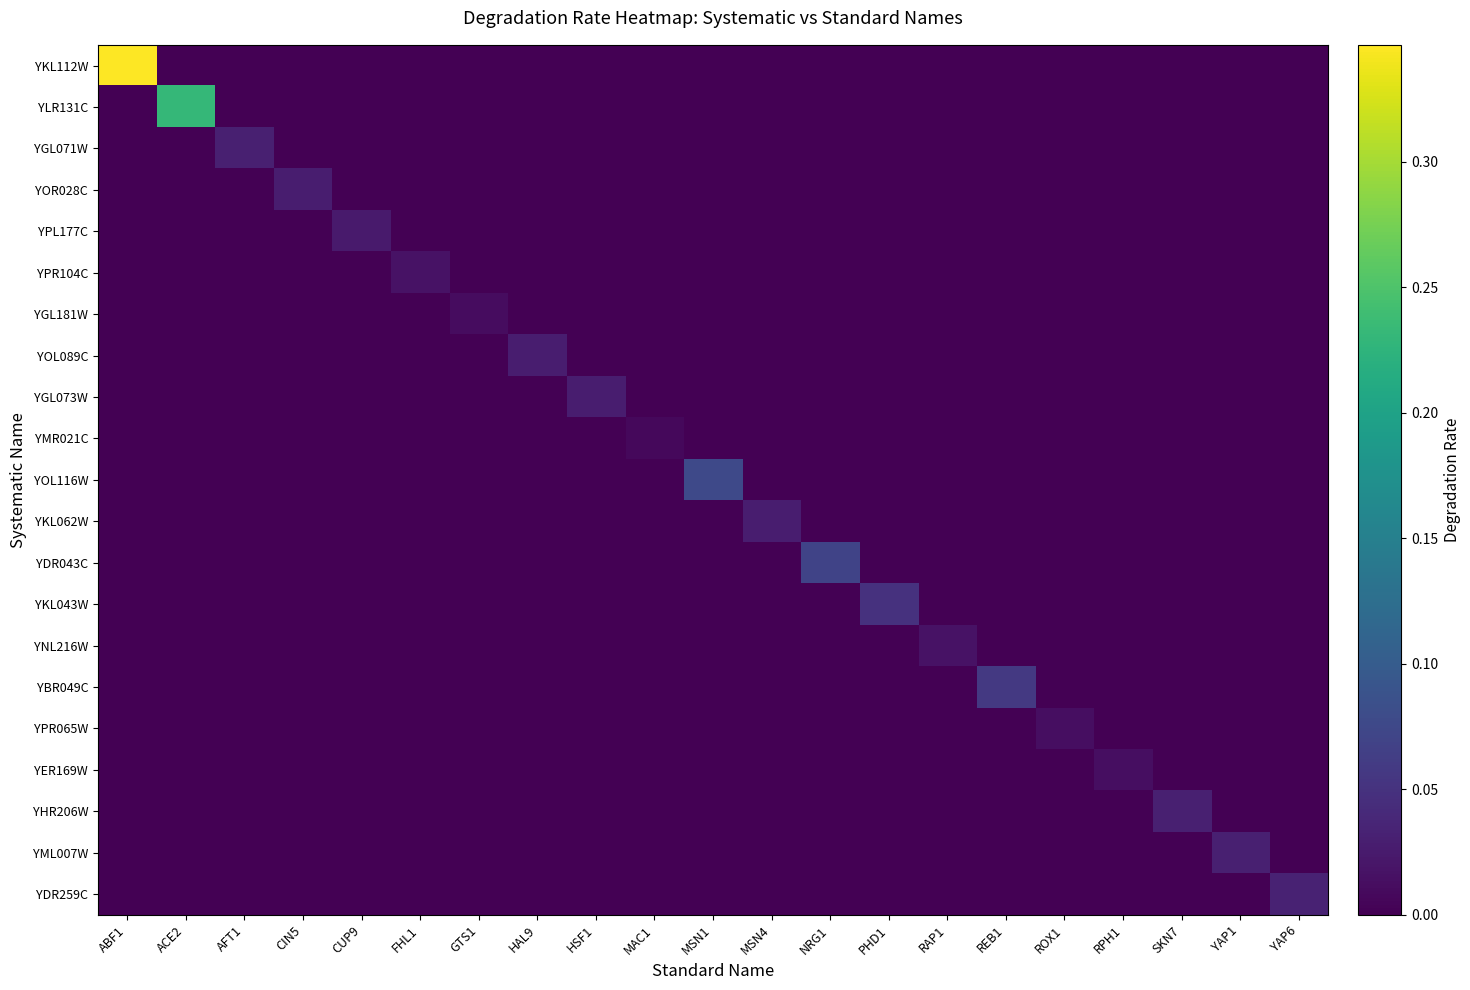

How many distinct data groups are displayed?

21